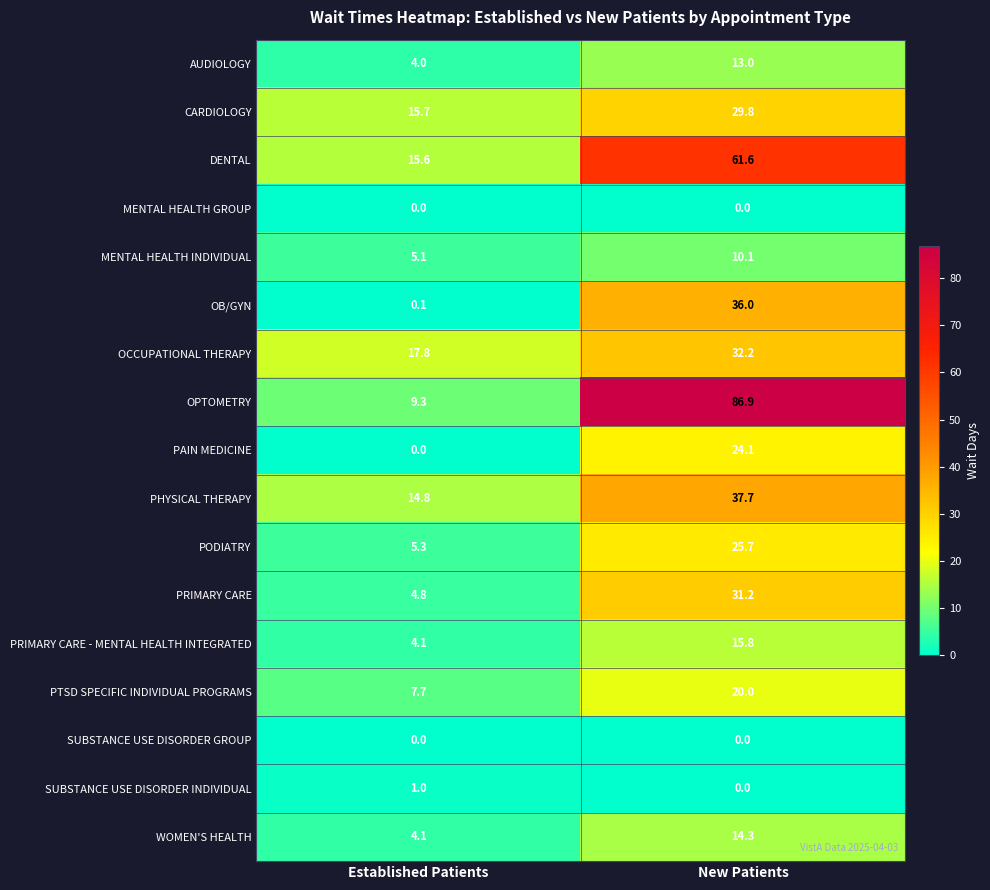

Where is PRIMARY CARE - MENTAL HEALTH INTEGRATED nearest to the value 9?

Established Patients